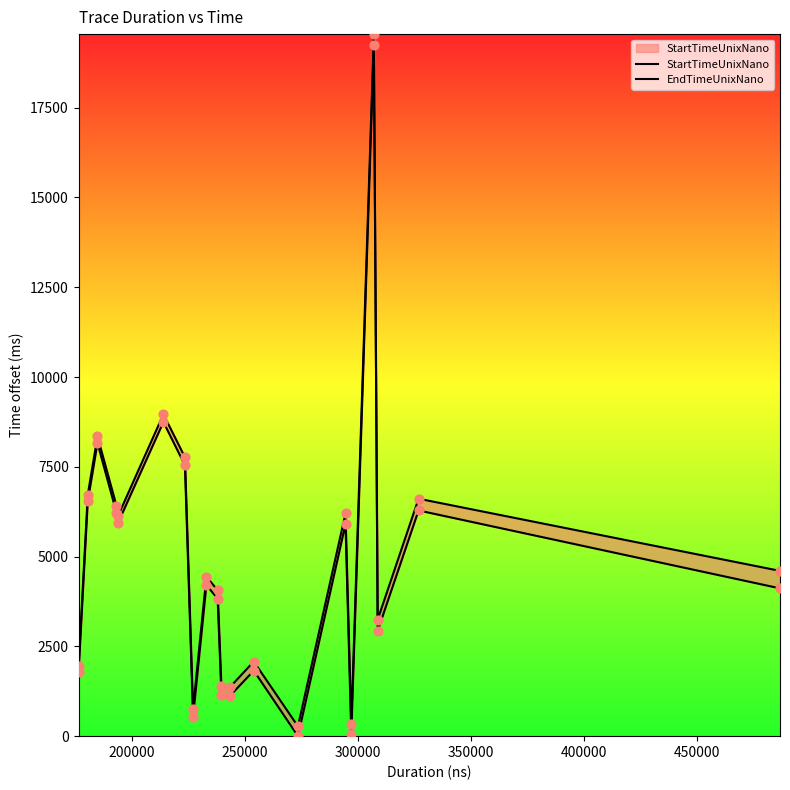

Which series has the largest total across all categories?

EndTimeUnixNano